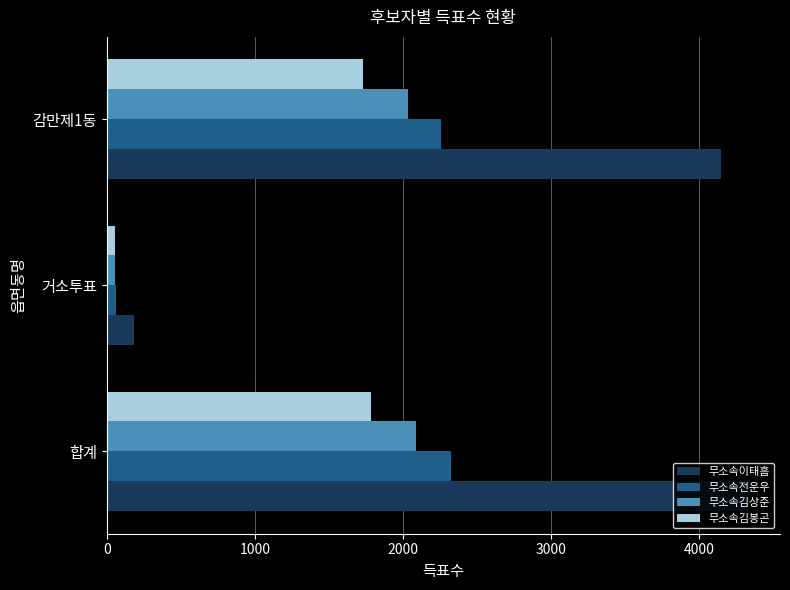

What are all the series names shown in the legend?

무소속이태흠, 무소속전운우, 무소속김상준, 무소속김봉곤